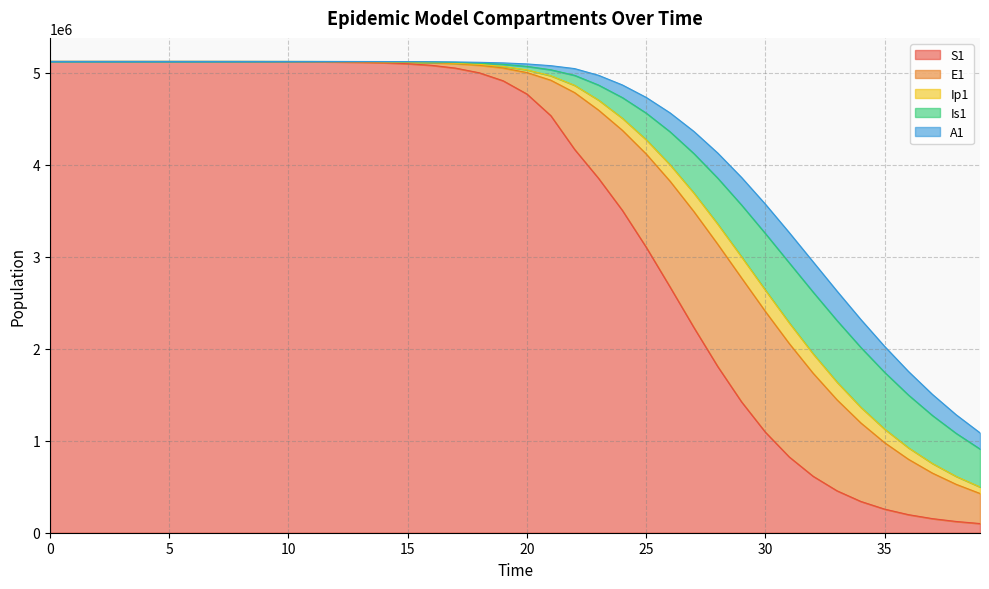

Where is S1 nearest to the value 2610132?

26